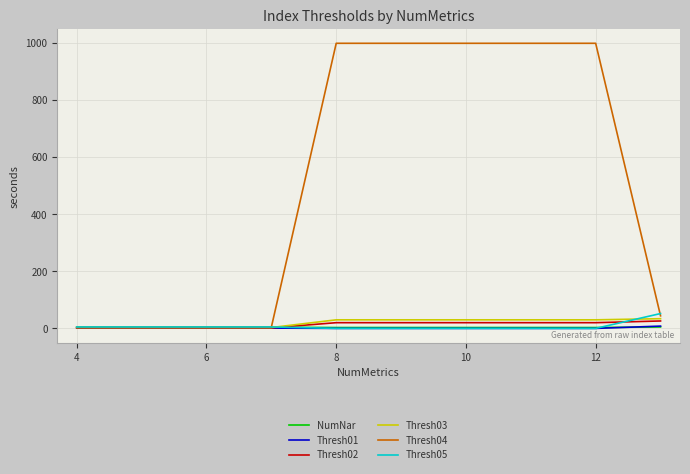

Which series has the largest total across all categories?

Thresh04